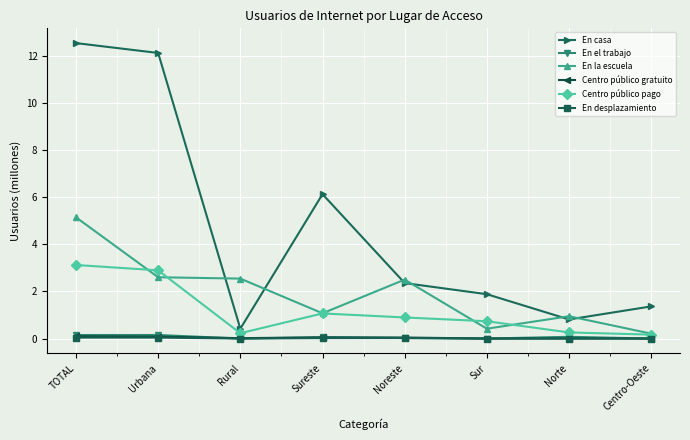

What is the label of the 8th point from the right?

TOTAL